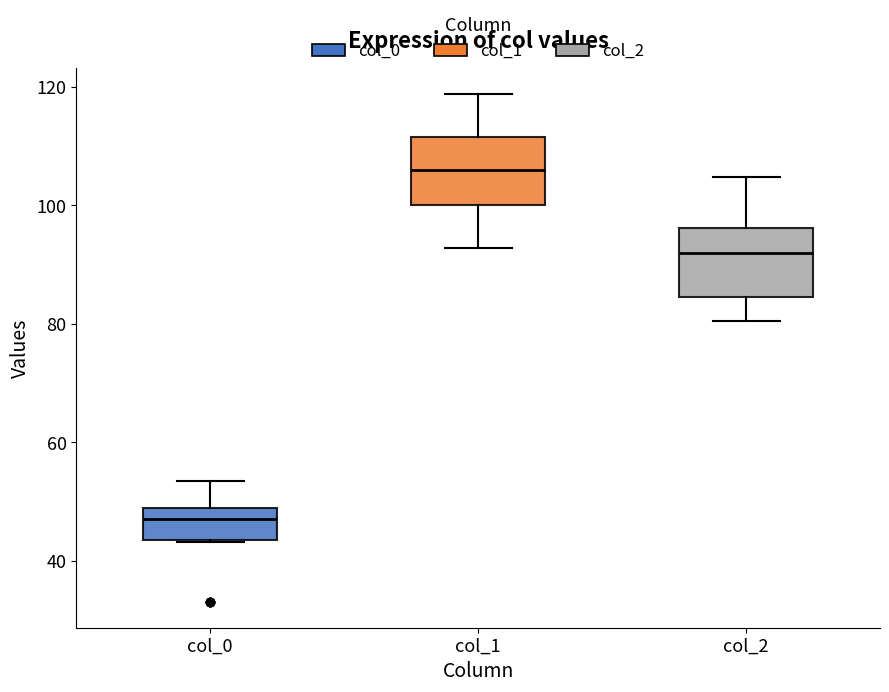

Reading left to right, read every box against the y-axis: the position of its median line, the range the box covers, and the ends of its whiskers. The values are not printed on the chart, so give them approximately, as read against the axis.

col_0: median 48 (just below the box's upper edge), box 44 to 48, whiskers 44 to 54
col_1: median 106, box 100 to 112, whiskers 92 to 118
col_2: median 92, box 84 to 96, whiskers 80 to 104